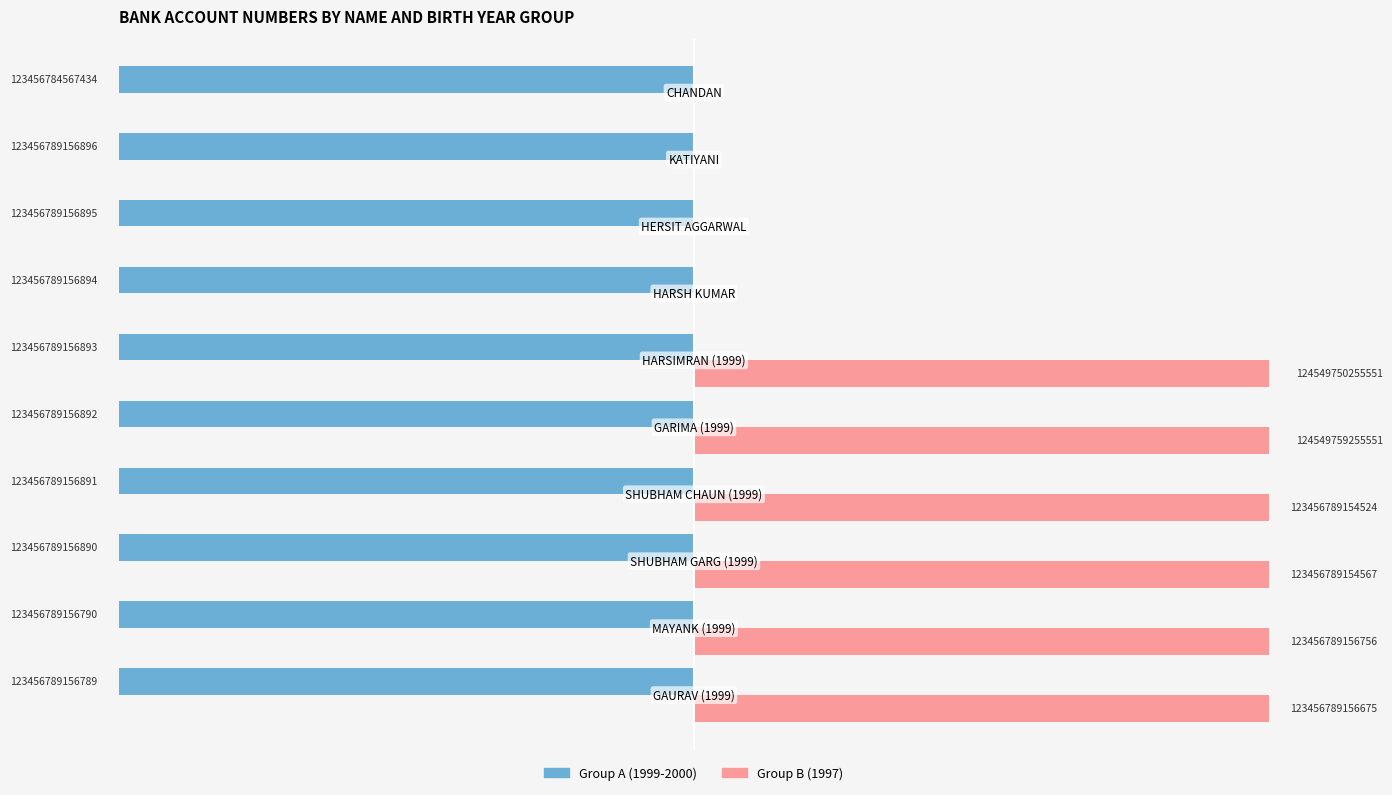

What are all the series names shown in the legend?

Group A (1999-2000), Group B (1997)